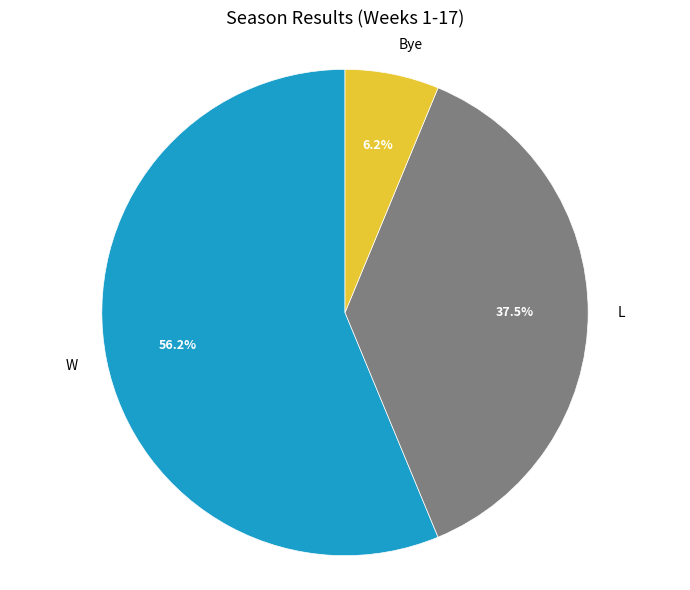

What is the smallest slice in the pie chart?

Bye